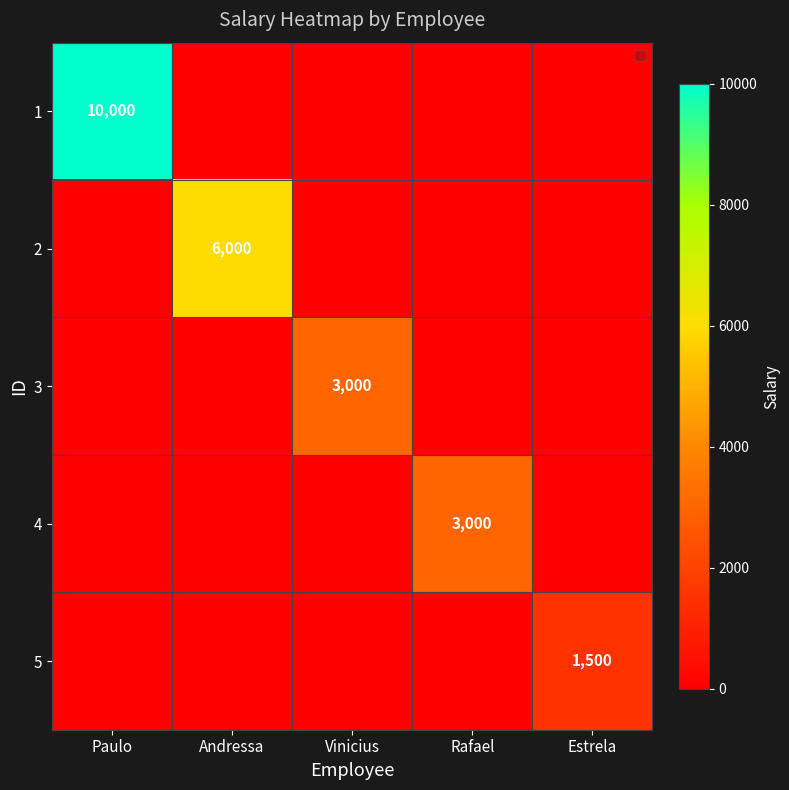

At how many categories does at least one series exceed 727?

5